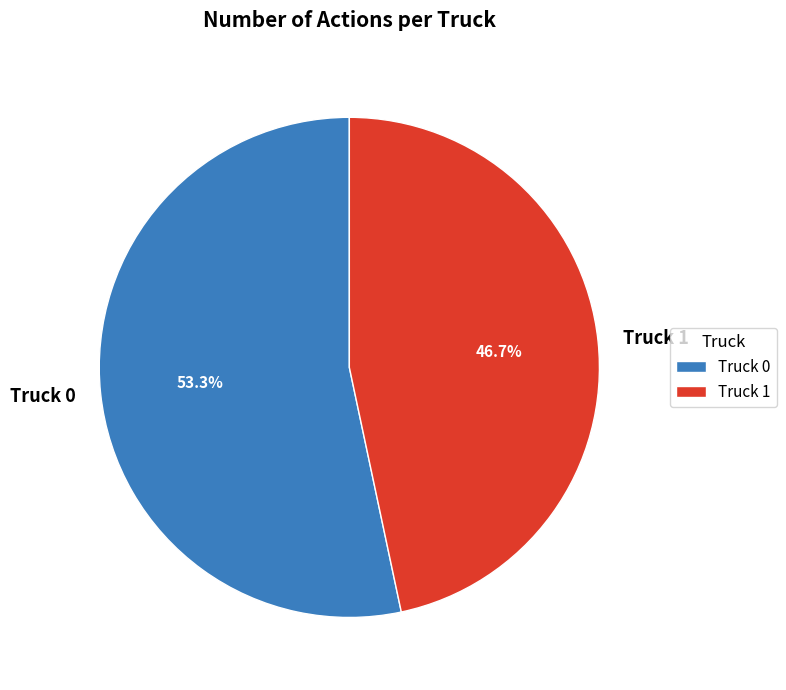

How many slices are in this pie chart?

2